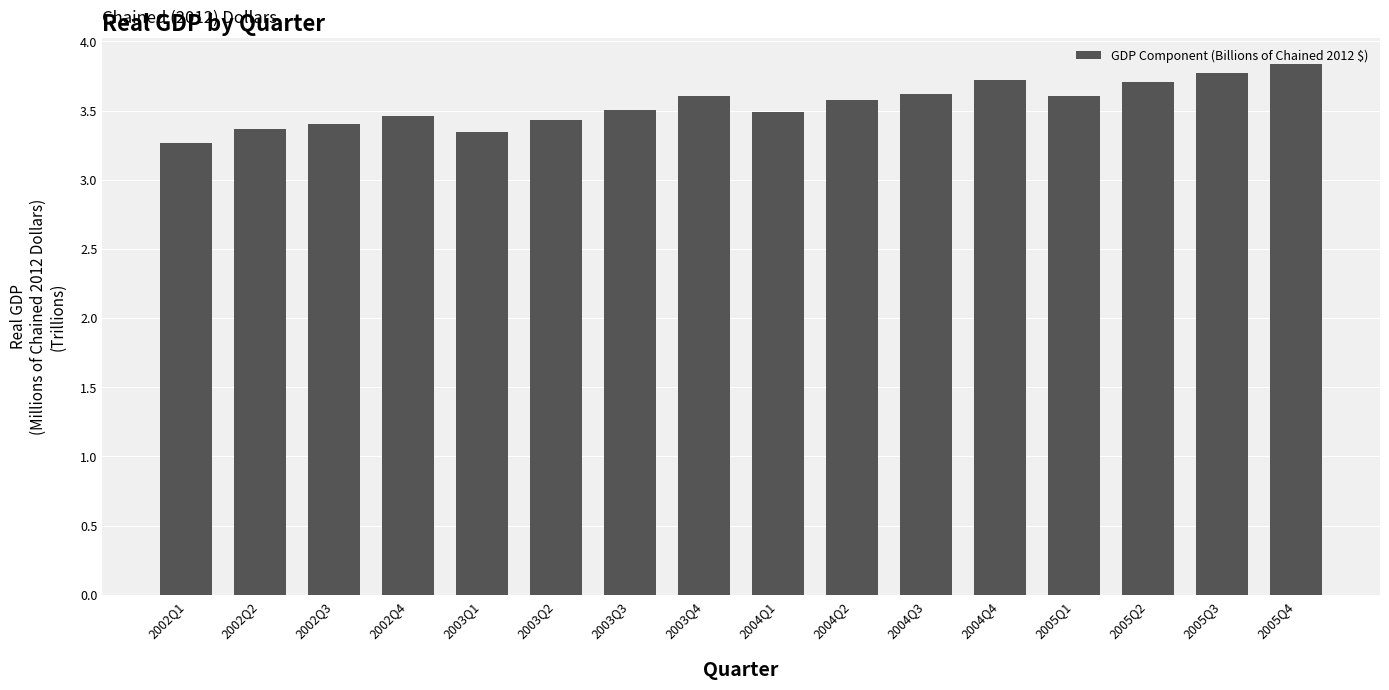

Are the bars horizontal?

No